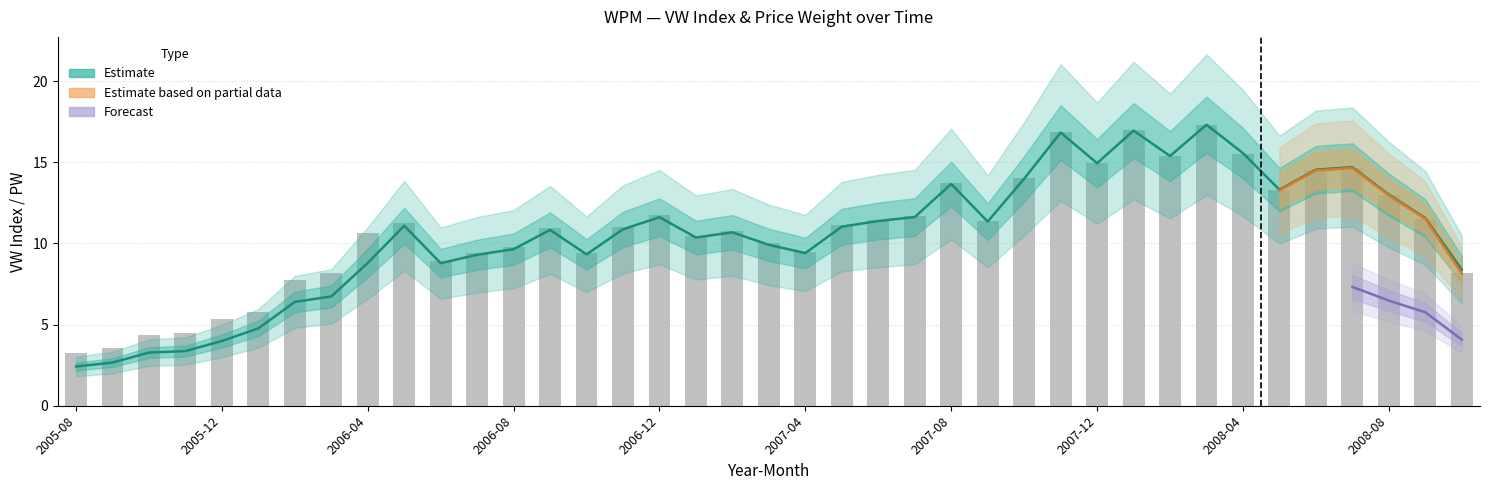

Reading left to right, list all the values displayed in this chart.

VW: 2.4	2.7	3.3	3.4	4.0	4.8	6.4	6.7	8.8	11.1	8.8	9.3	9.6	10.8	9.3	10.9	11.6	10.4	10.7	9.9	9.4	11.0	11.4	11.6	13.7	11.3	14.0	16.8	14.9	17.0	15.4	17.3	15.6	13.3	14.6	14.7	13.0	11.6	8.4
PW: 3.2	3.5	4.4	4.5	5.3	5.8	7.8	8.2	10.7	11.2	8.9	9.4	9.8	11.0	9.4	11.0	11.8	10.5	10.8	10.0	9.5	11.1	11.5	11.7	13.7	11.4	14.0	16.9	15.0	17.0	15.4	17.3	15.5	13.3	14.5	14.7	13.0	11.5	8.2